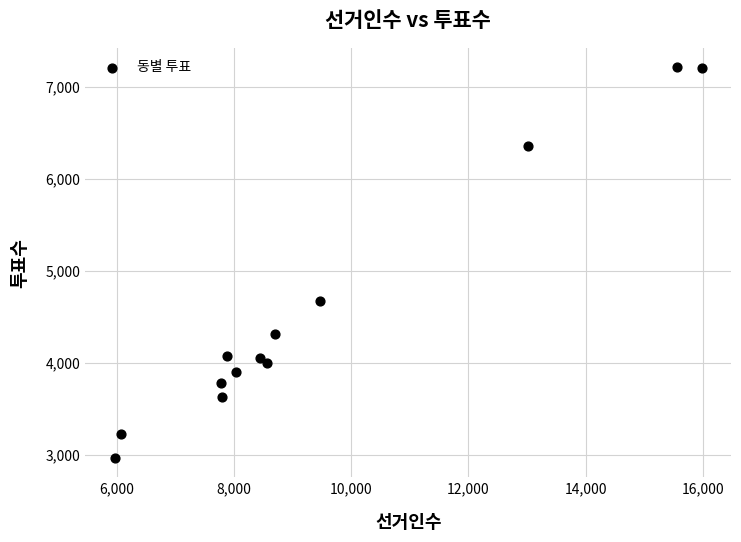

What is the range of Y values (max minus min)?

4246